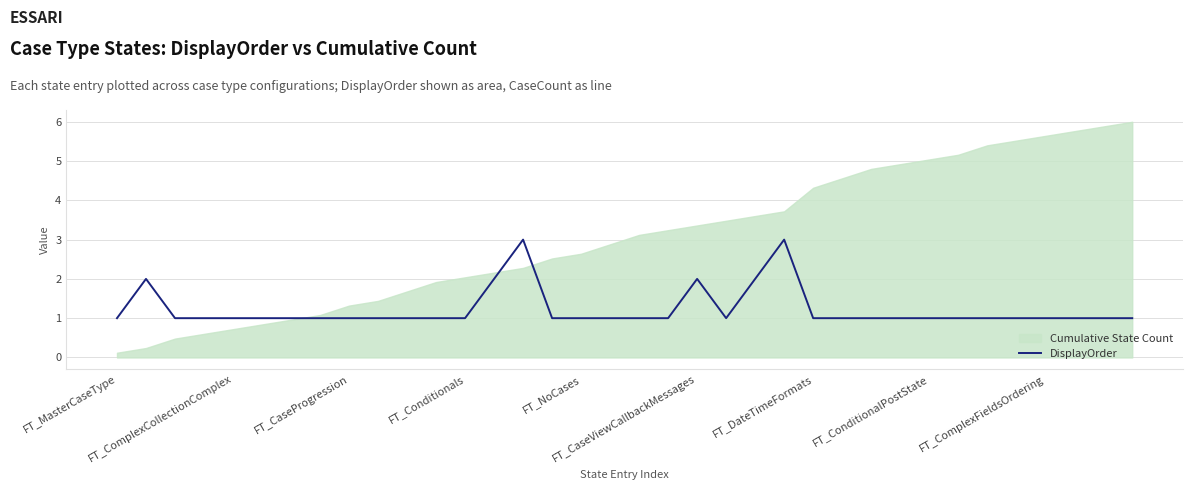

What is the value of the 28th point from the left?

1